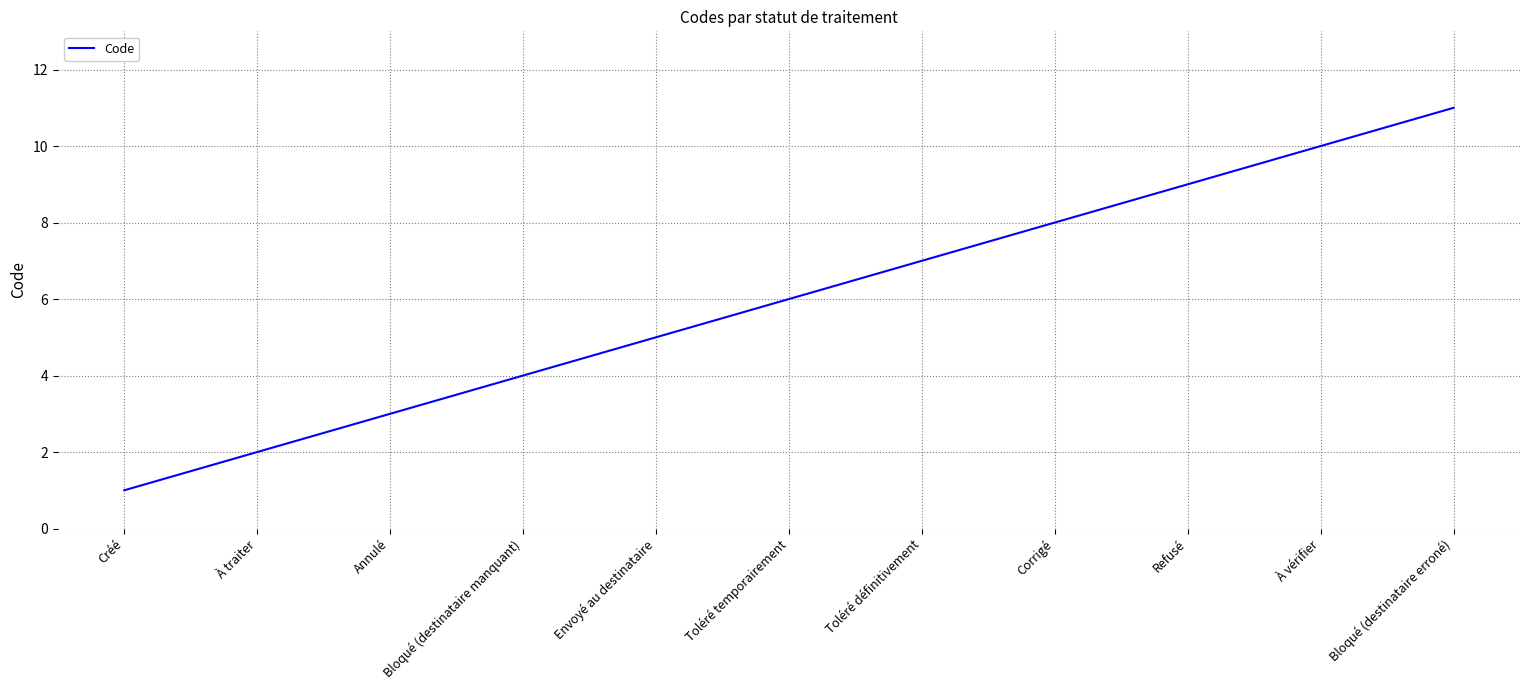

What position from the left is Toléré définitivement?

7